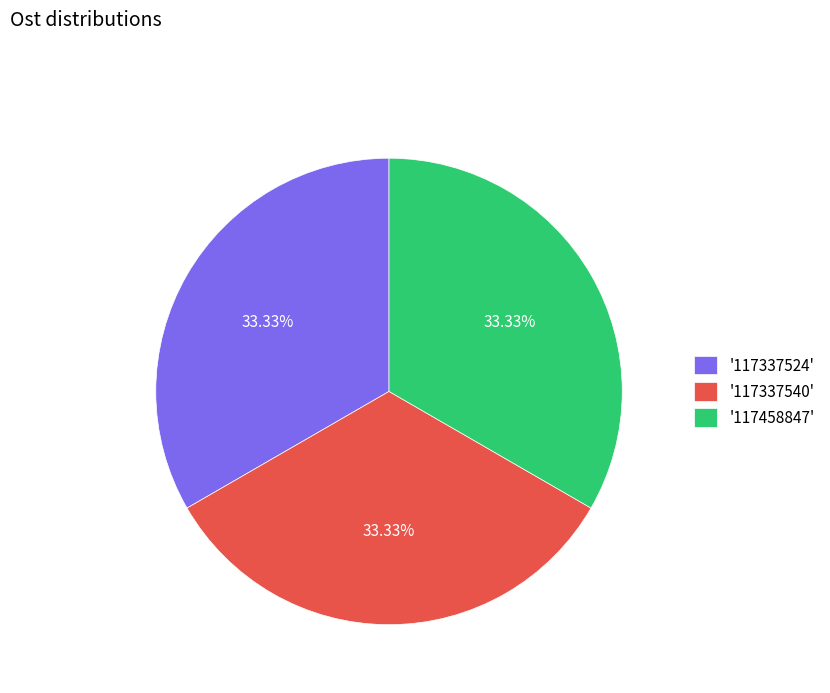

Does '117337524' represent more than half of the total?

No